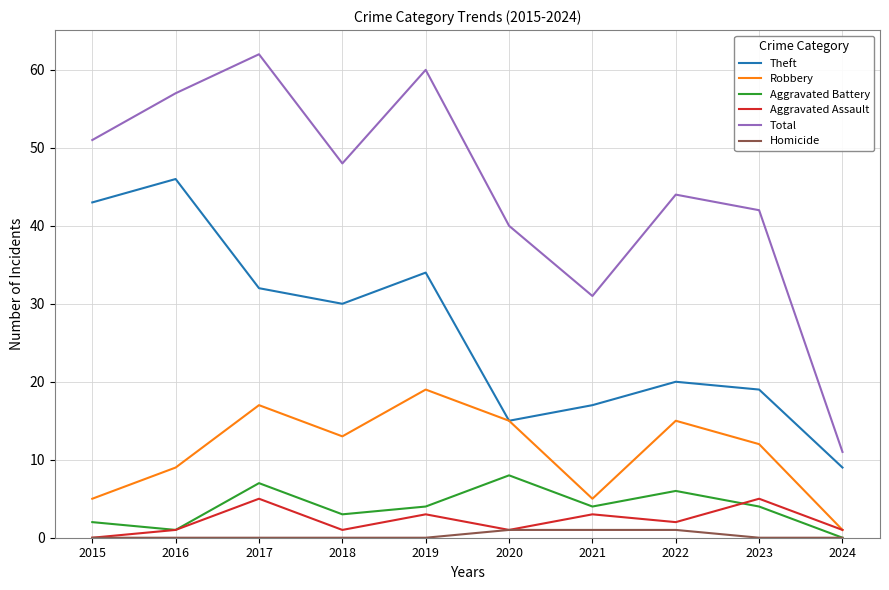

How many lines are shown in the chart?

6